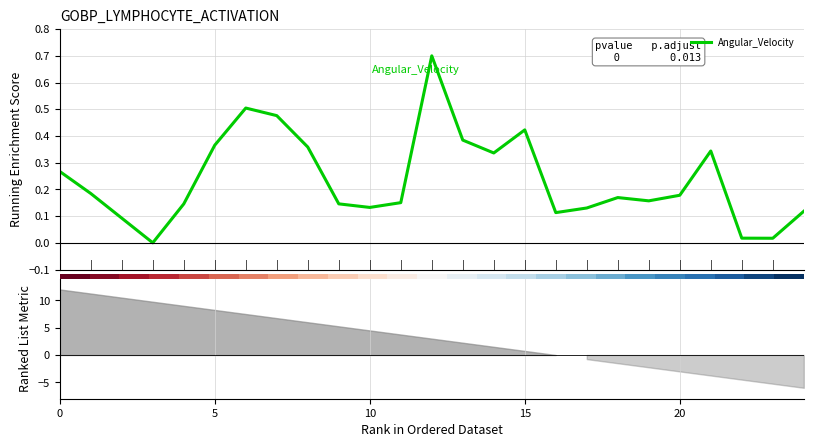

The Angular_Velocity series shows 0.1 at 24. True or false?

True